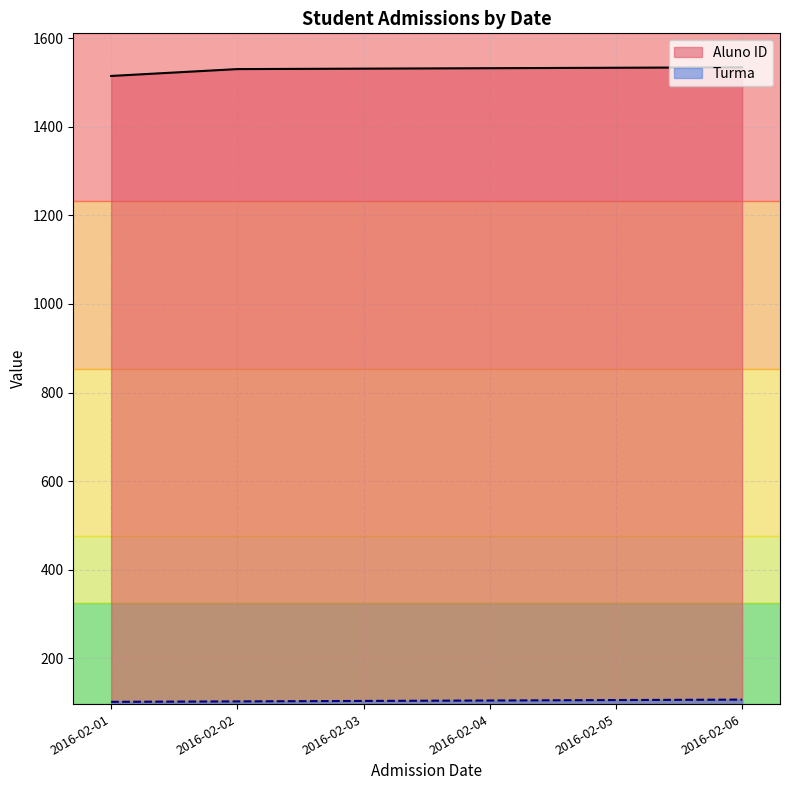

What is the maximum value shown in the chart?

1534.0